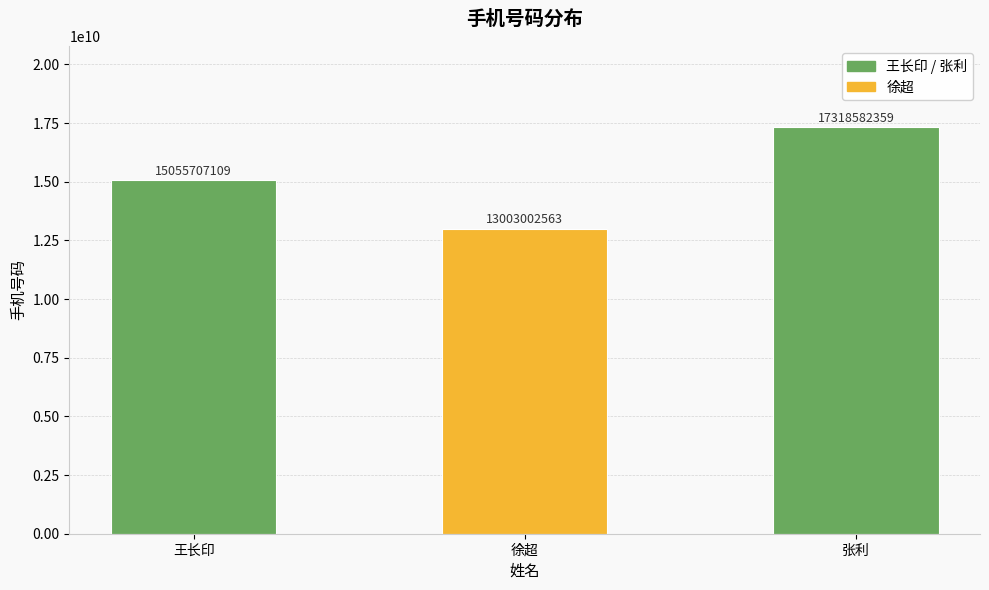

How many values are below 15055707109?

1